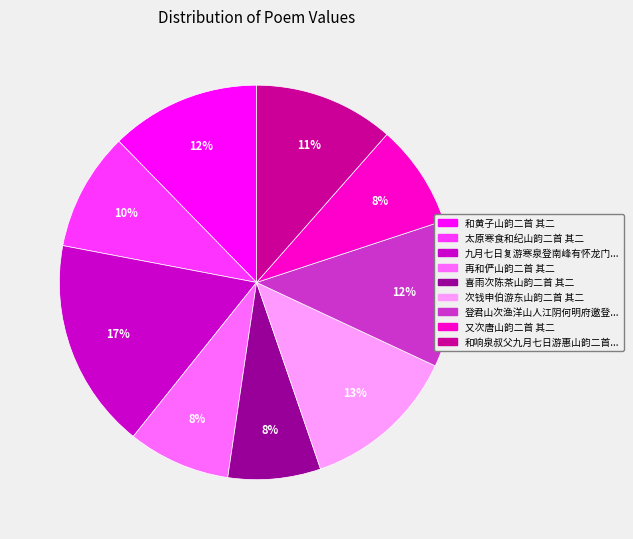

To the nearest percent, what is the average slice percentage?

11%